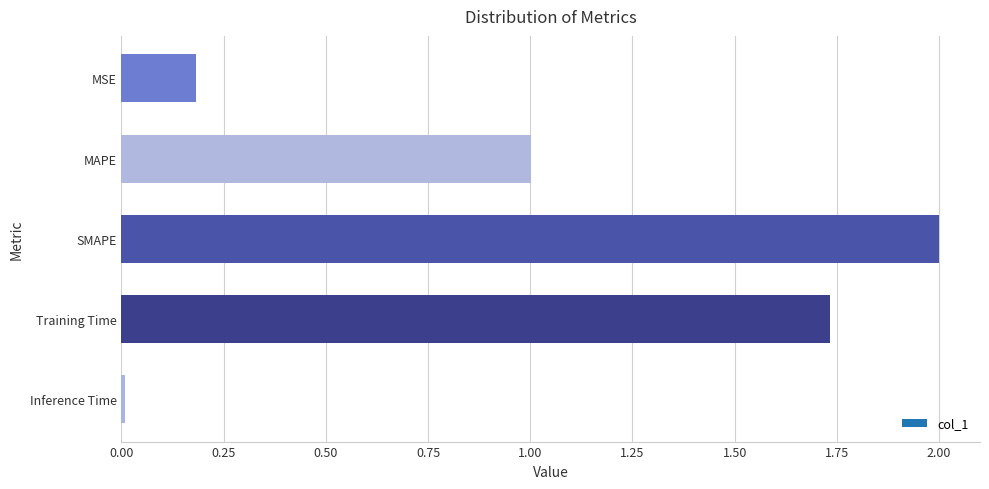

What position from the bottom is Training Time?

2